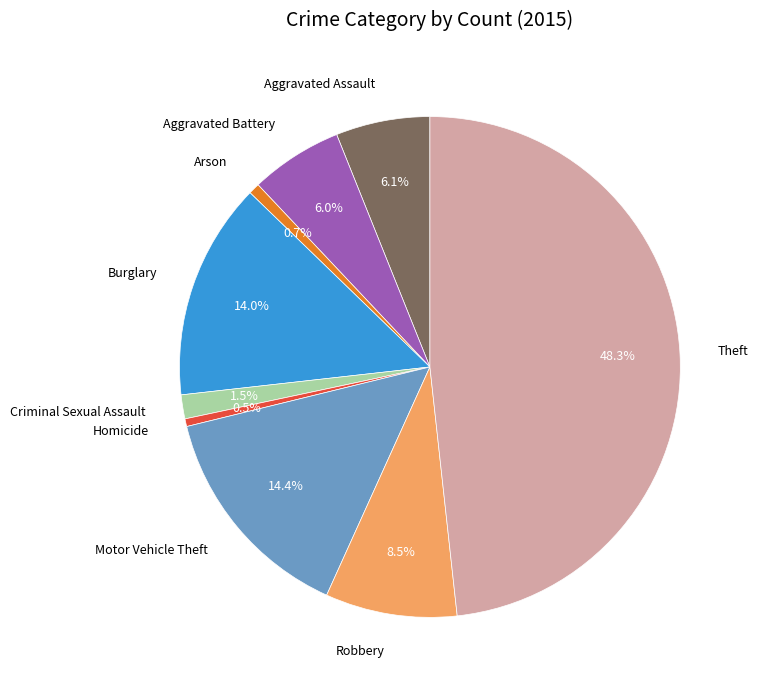

Do Aggravated Assault and Theft together represent more than half of the pie?

Yes